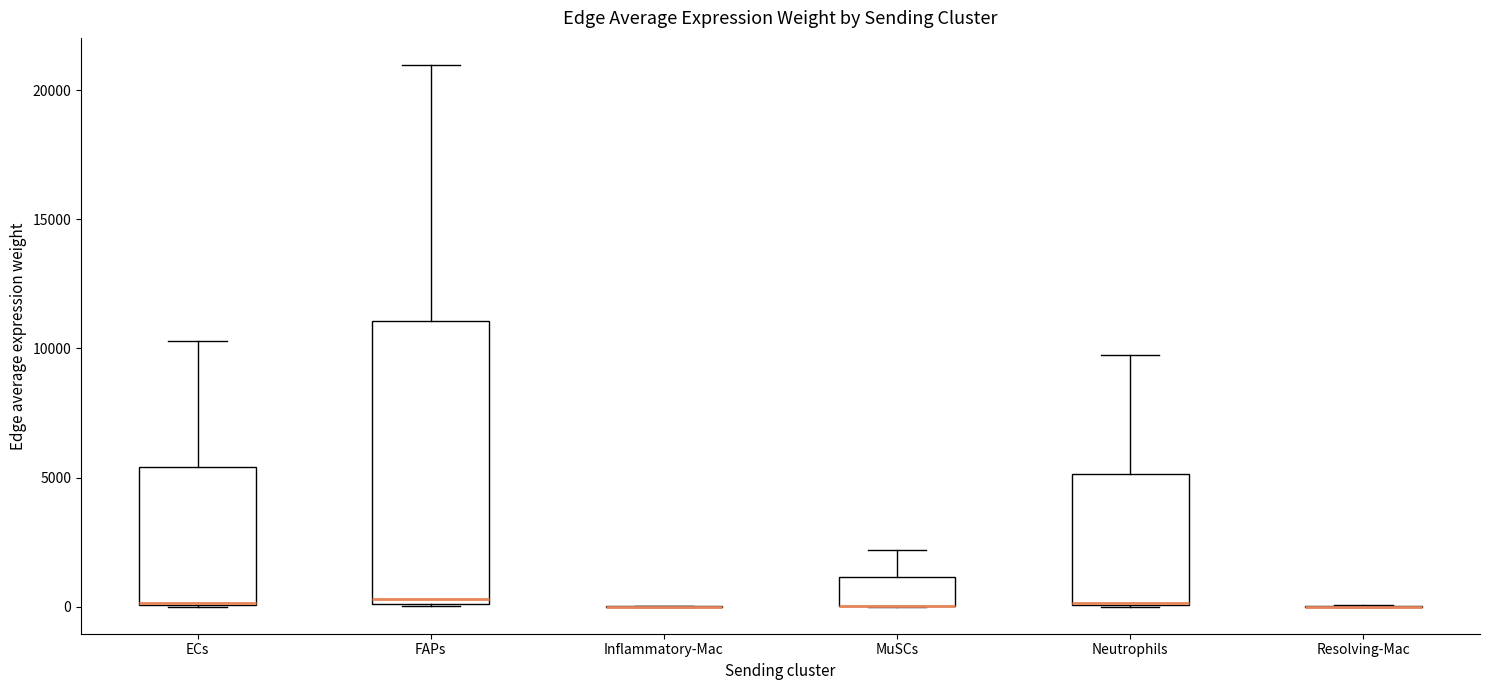

Where is the upper edge of the box for MuSCs on the y-axis? The values are not printed on the chart, so give them approximately, as read against the axis.

1000